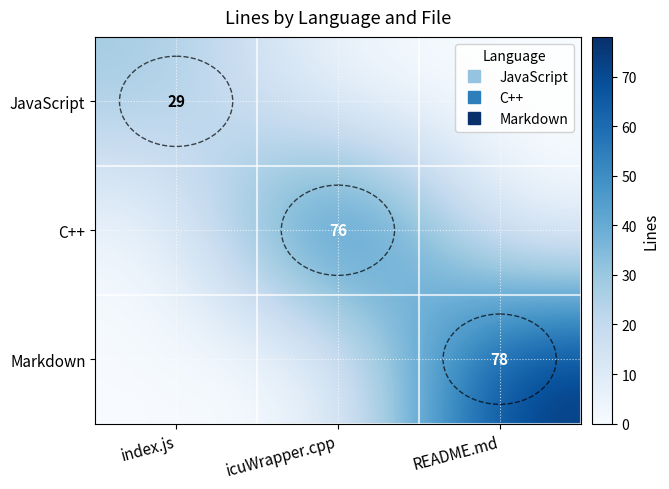

What is the average value of the Markdown series?

26